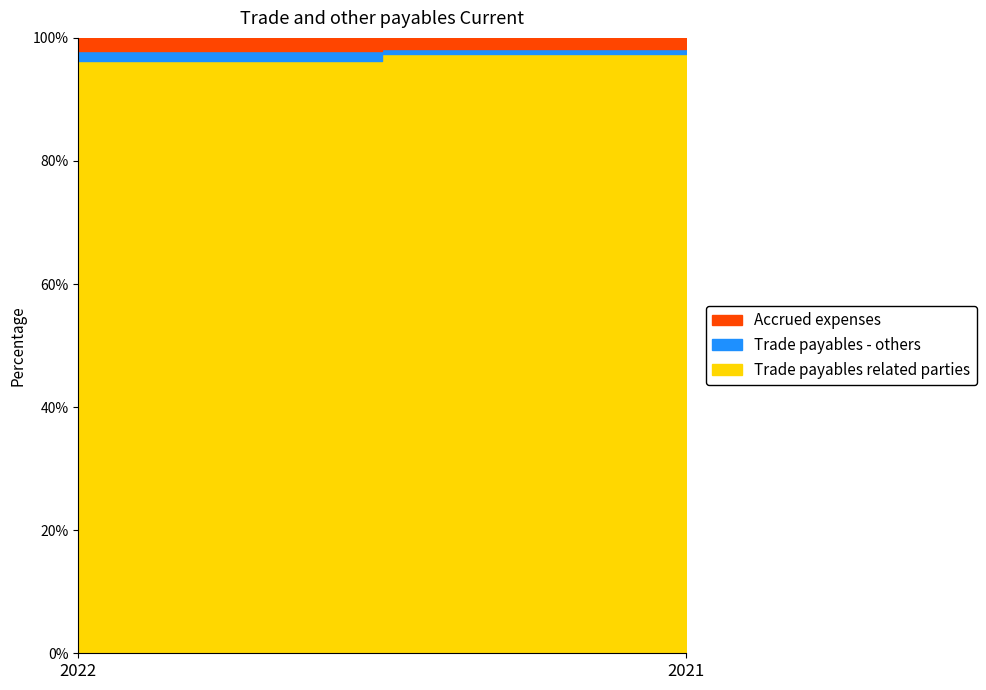

List the series in order of their peak value, highest first.

Trade payables related parties, Accrued expenses, Trade payables - others